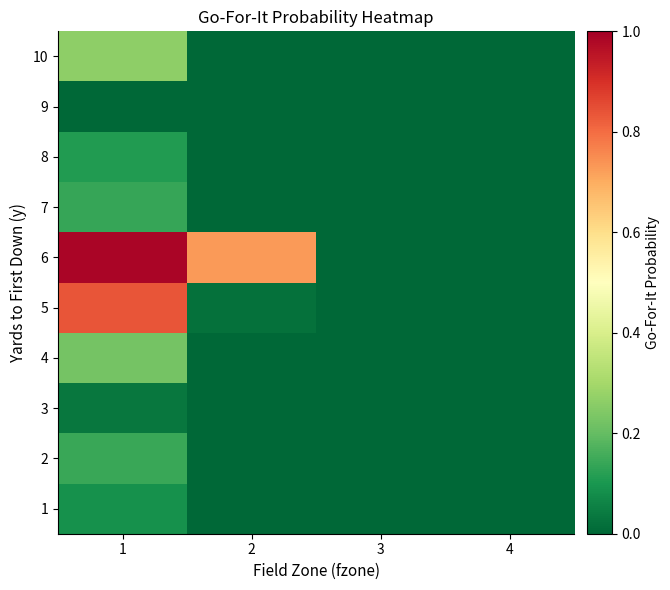

Reading left to right, what are all the values shown in this chart?

1: 1=0.1	2=0.0	3=0.0	4=0.0
2: 1=0.1	2=0.0	3=0.0	4=0.0
3: 1=0.0	2=0.0	3=0.0	4=0.0
4: 1=0.2	2=0.0	3=0.0	4=0.0
5: 1=0.8	2=0.0	3=0.0	4=0.0
6: 1=1.0	2=0.7	3=0.0	4=0.0
7: 1=0.1	2=0.0	3=0.0	4=0.0
8: 1=0.1	2=0.0	3=0.0	4=0.0
9: 1=0.0	2=0.0	3=0.0	4=0.0
10: 1=0.3	2=0.0	3=0.0	4=0.0